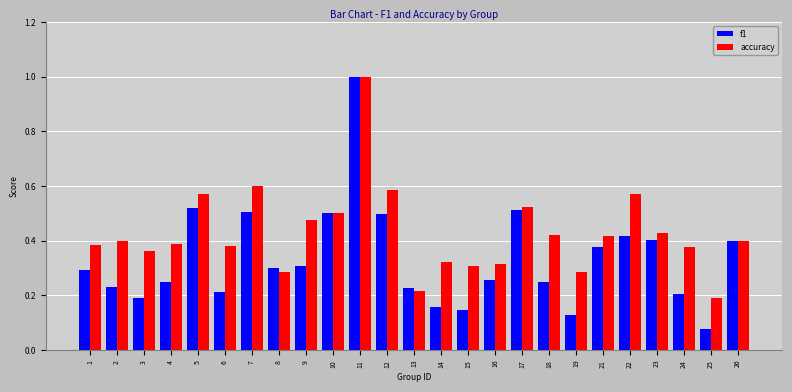

Which series has the largest total across all categories?

accuracy